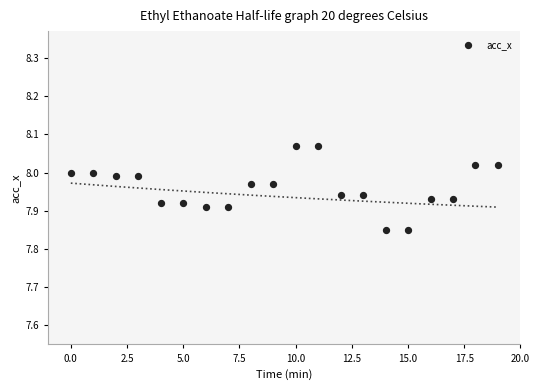

How many points are shown in the scatter plot?

20